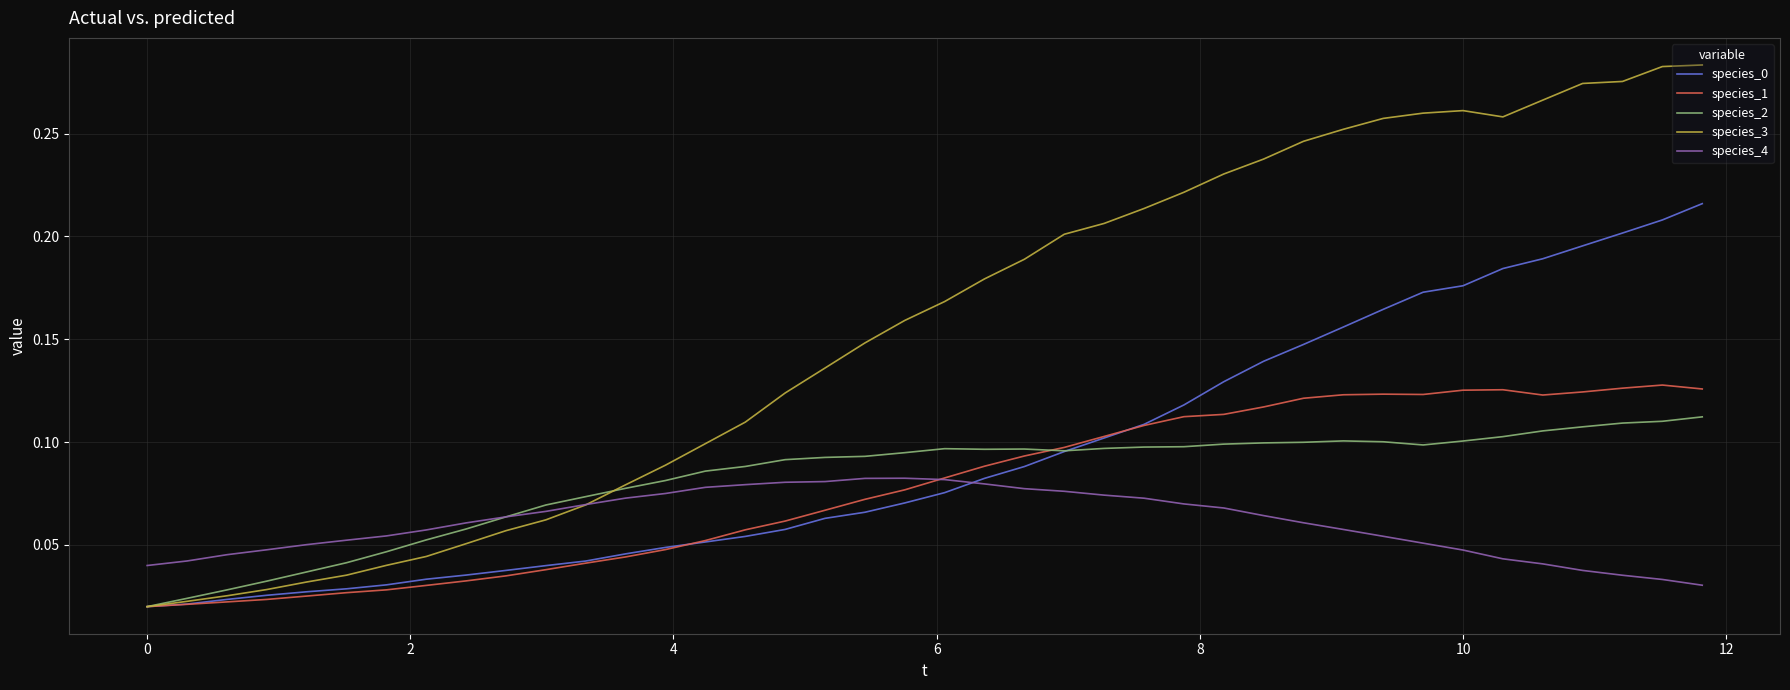

Which series has the largest range (max minus min)?

species_3